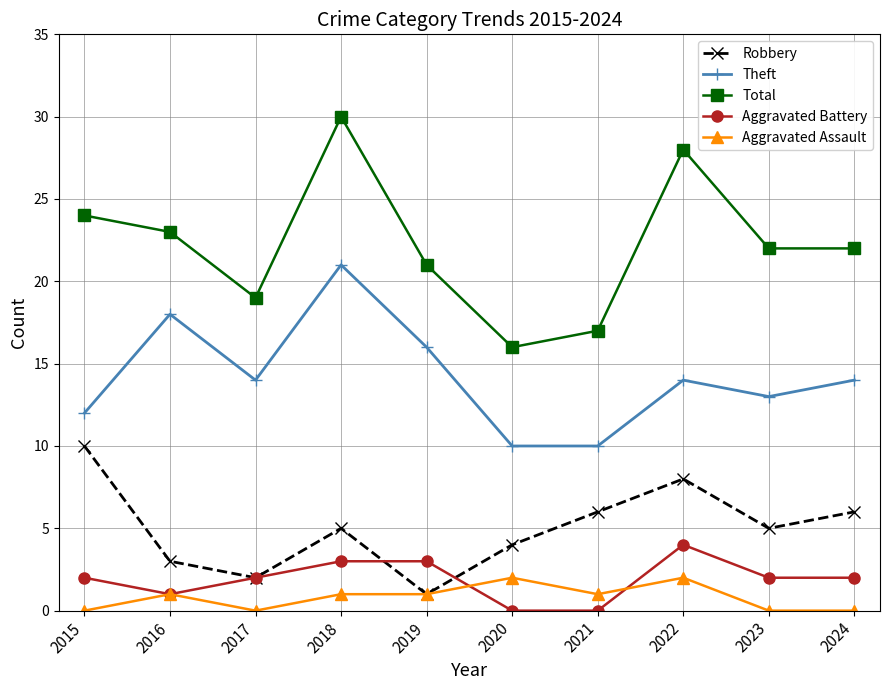

Reading left to right, transcribe all the data shown in this chart.

Robbery: 10	3	2	5	1	4	6	8	5	6
Theft: 12	18	14	21	16	10	10	14	13	14
Total: 24	23	19	30	21	16	17	28	22	22
Aggravated Battery: 2	1	2	3	3	0	0	4	2	2
Aggravated Assault: 0	1	0	1	1	2	1	2	0	0